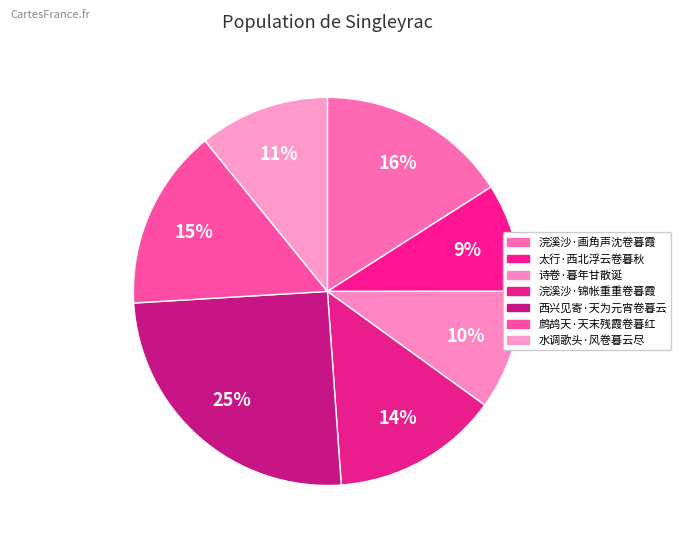

Count the number of slices in the pie.

7